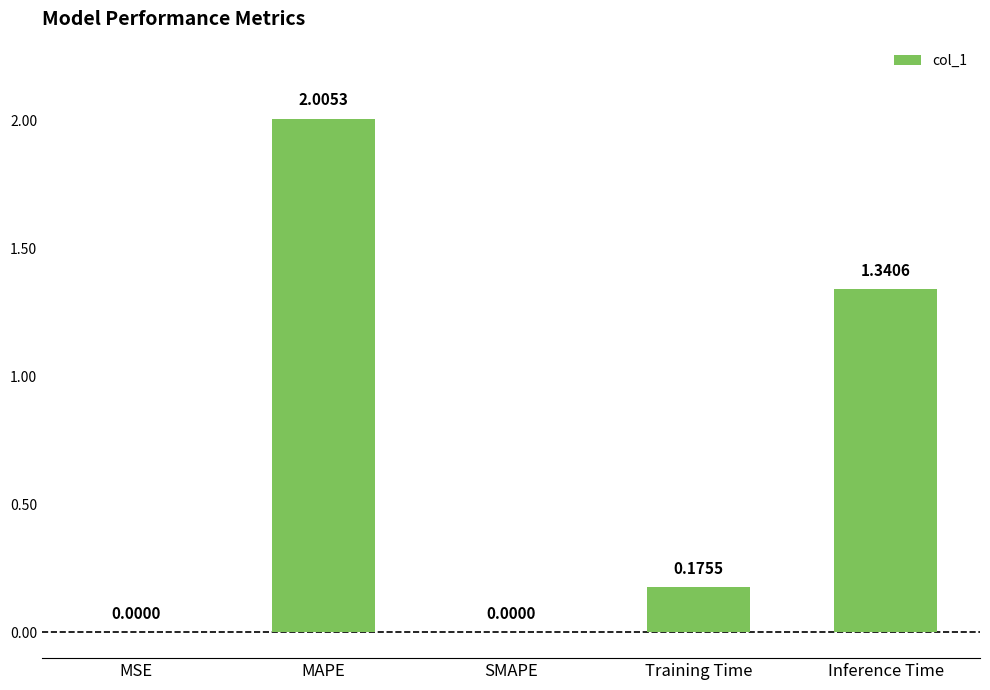

What is the sum of the values at MAPE and Training Time?

2.2